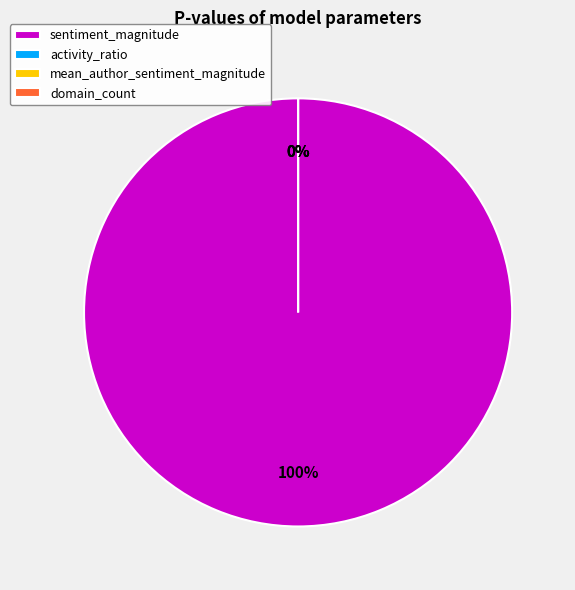

How many segments does this pie chart have?

4